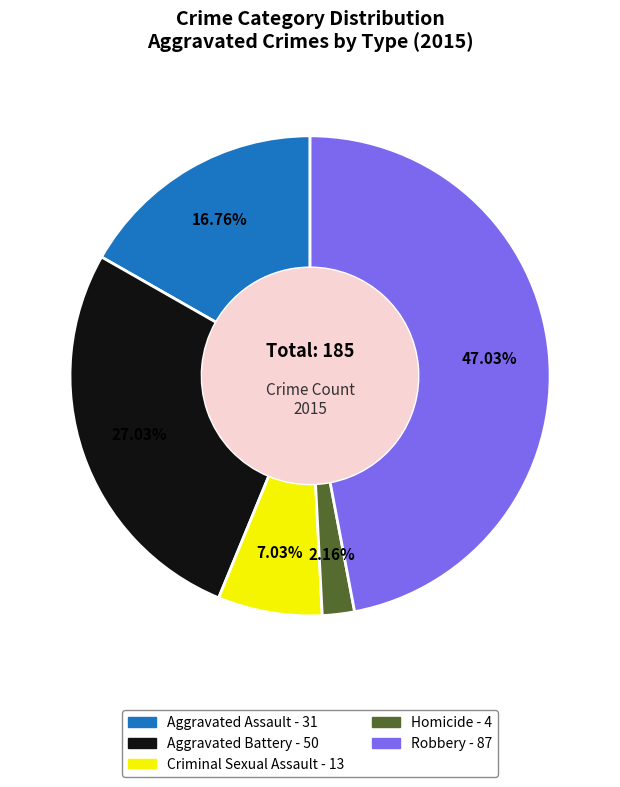

Approximately how many times larger is the value at Homicide compared to Criminal Sexual Assault?

0.3